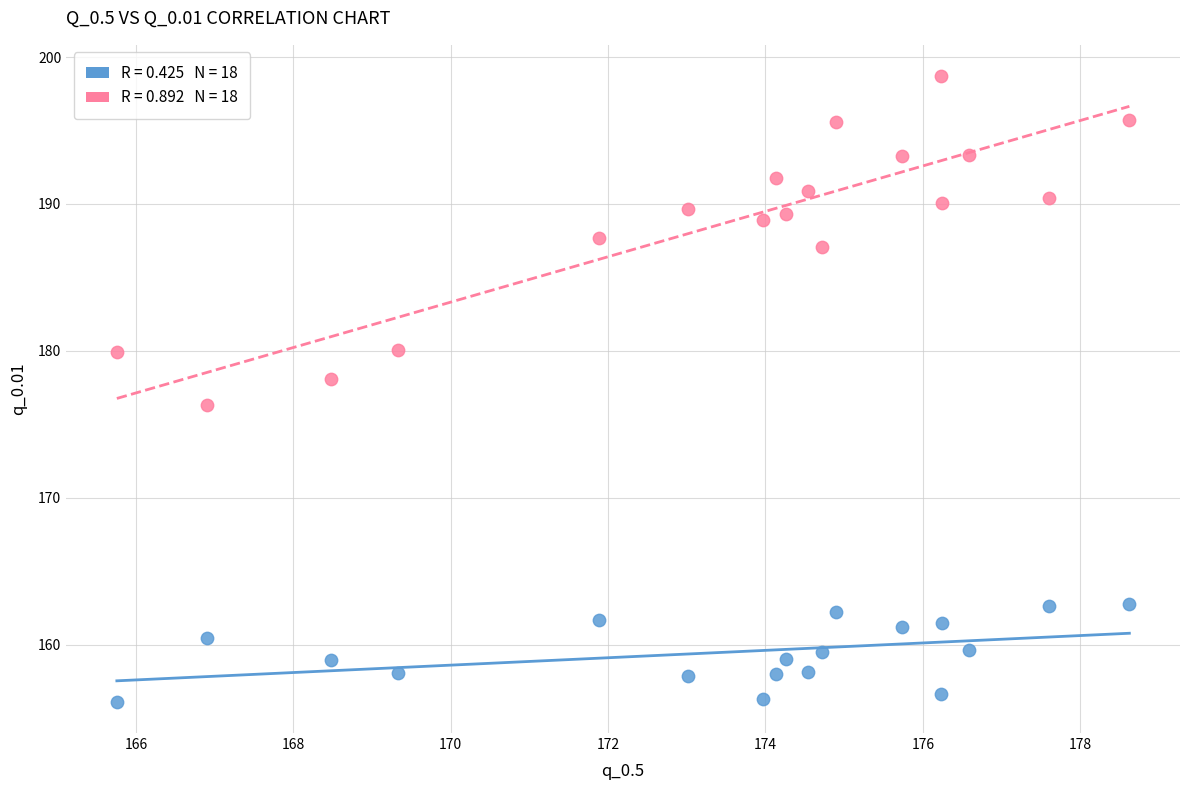

Across all data points, what is the range of X values (max minus min)?

12.9